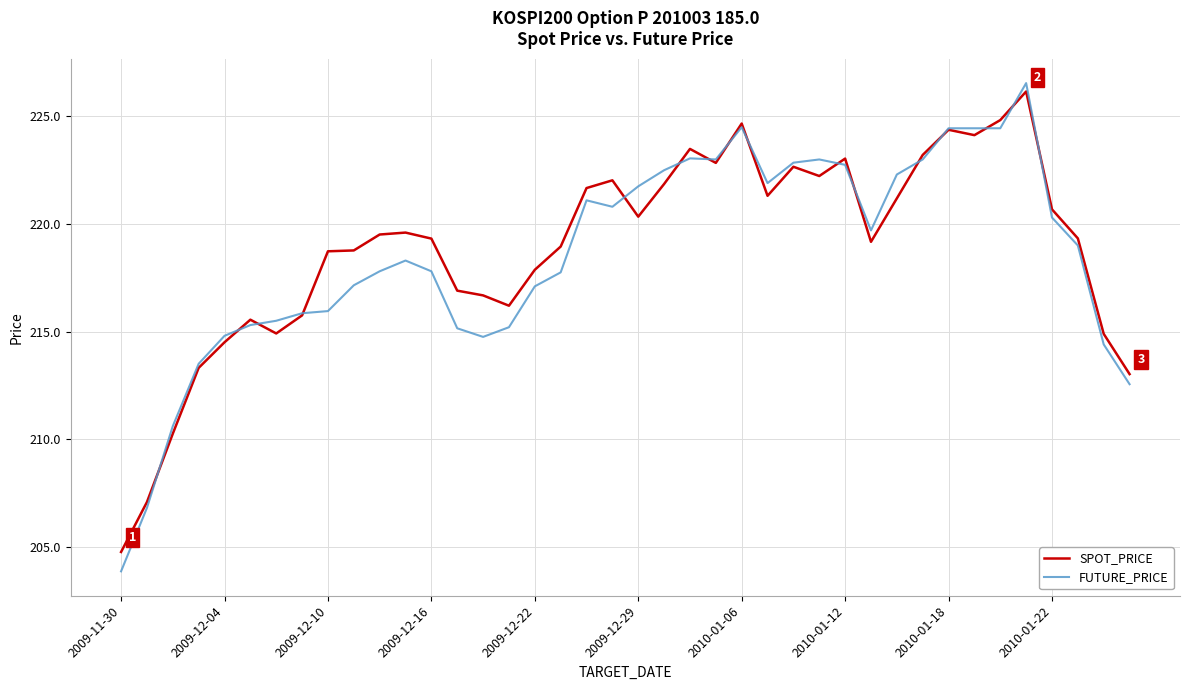

Which series has the widest spread of values?

FUTURE_PRICE